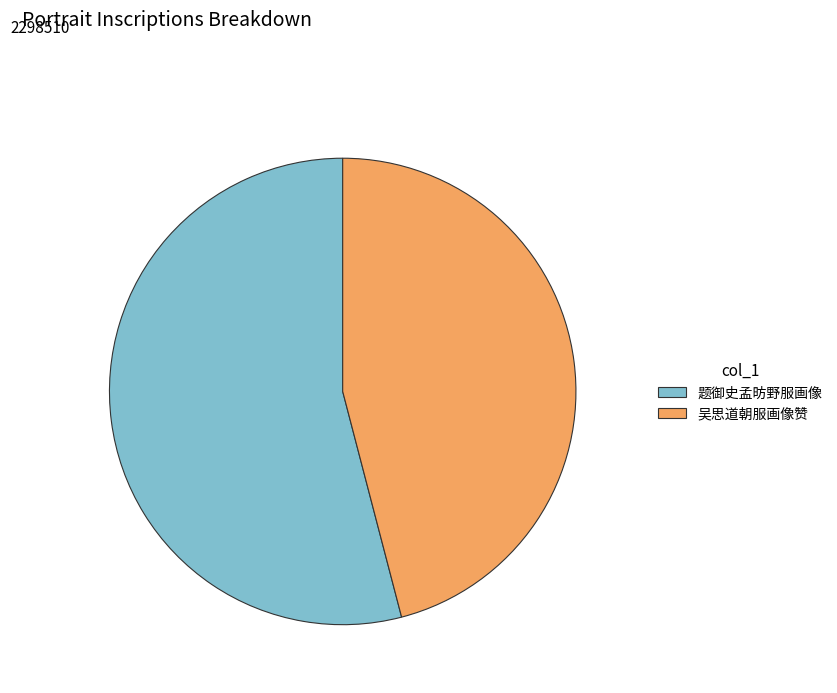

Combined, do 题御史孟昉野服画像 and 吴思道朝服画像赞 account for over 50%?

Yes